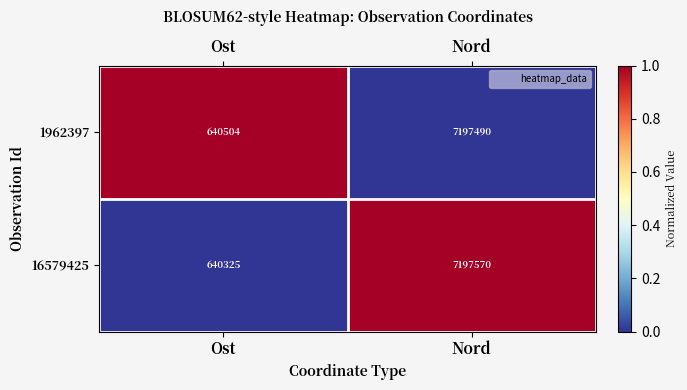

Rank the categories by 1962397 value from lowest to highest.

Ost, Nord